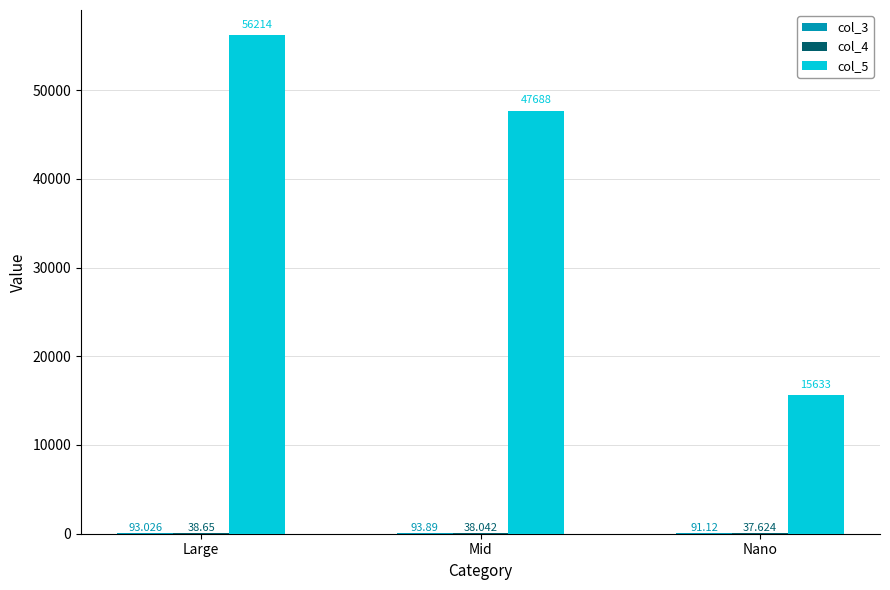

Which series has the largest range (max minus min)?

col_5